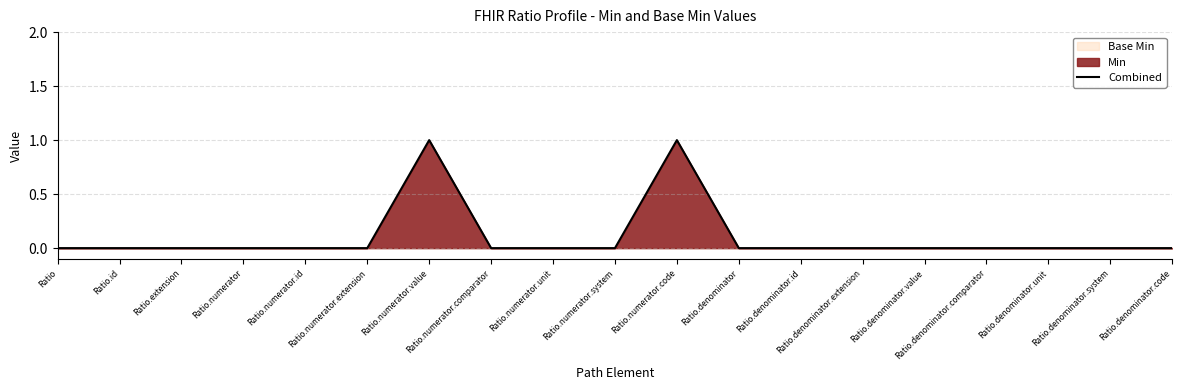

The chart shows a value of 0 at Ratio.numerator.comparator. True or false?

False